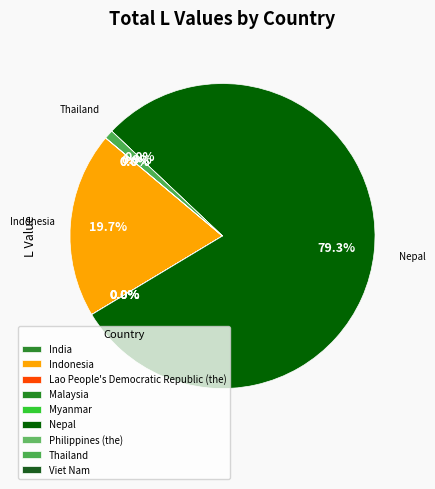

Count the number of slices in the pie.

9